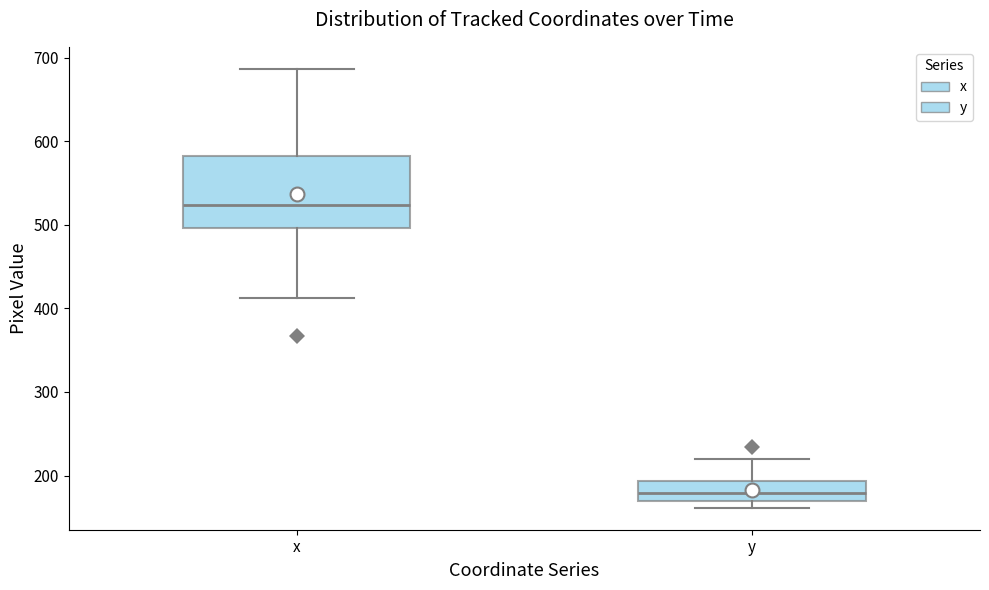

Which box has the lowest median line?

y